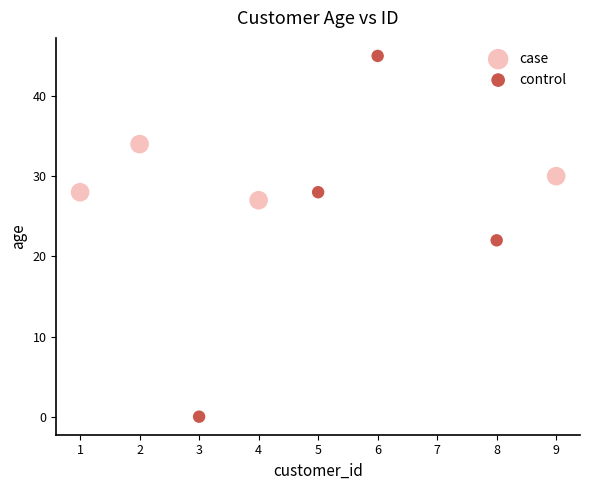

Which series contains the lowest Y value?

control